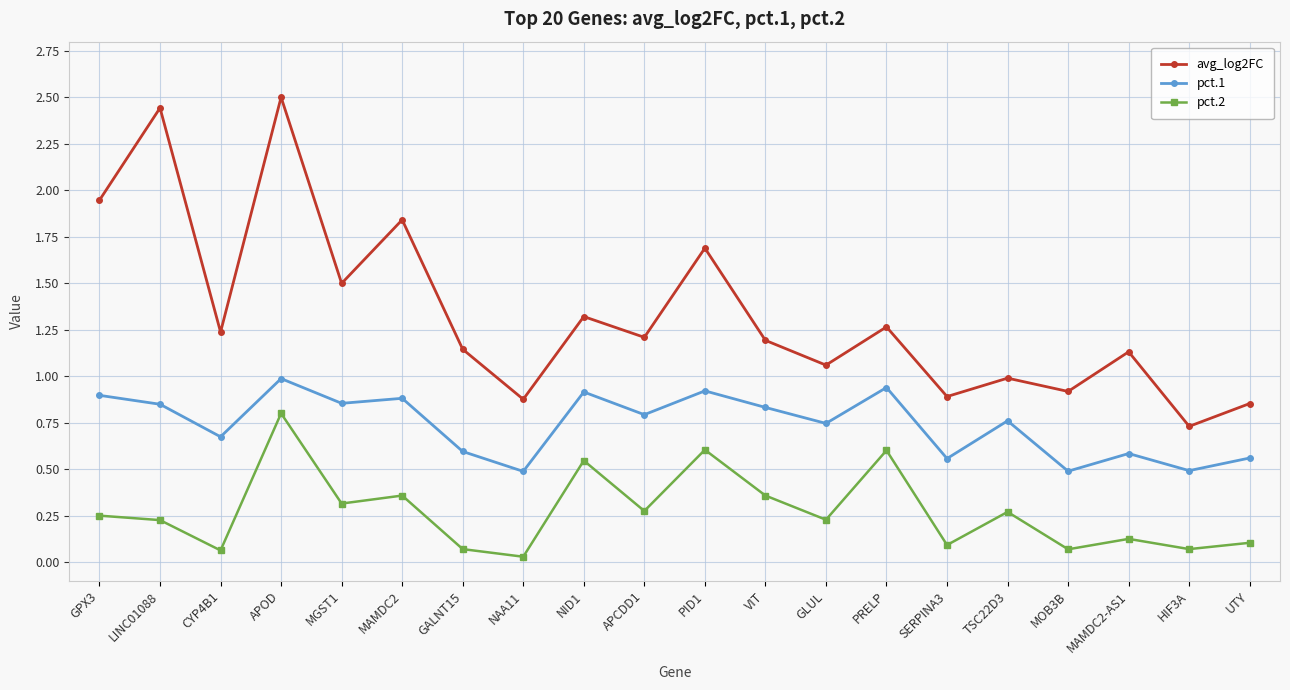

Is the value of pct.1 at PID1 greater than the value of pct.2 at VIT?

Yes